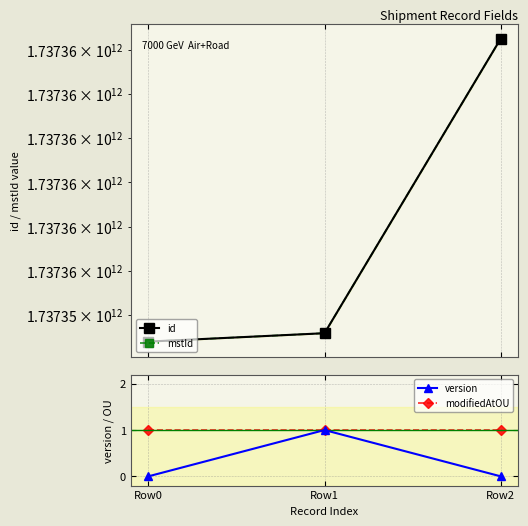

Reading right to left, extract all data points from this chart.

id: 1737356250086	1737354917124	1737354879082
mstId: 1737356250075	1737354917113	1737354879070
version: 0	1	0
modifiedAtOU: 1	1	1